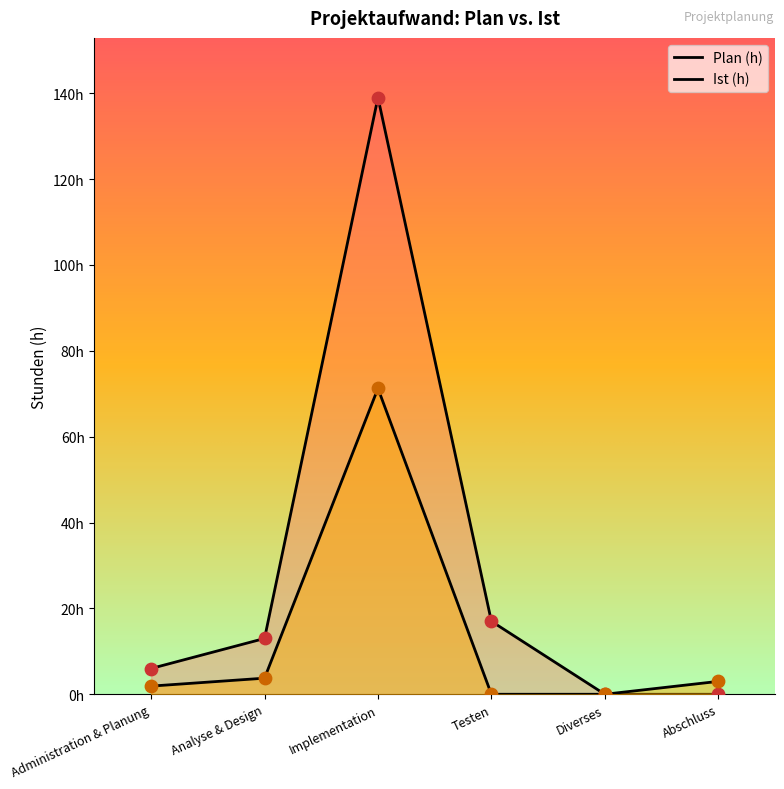

What is the total value across all series at Implementation?

210.2